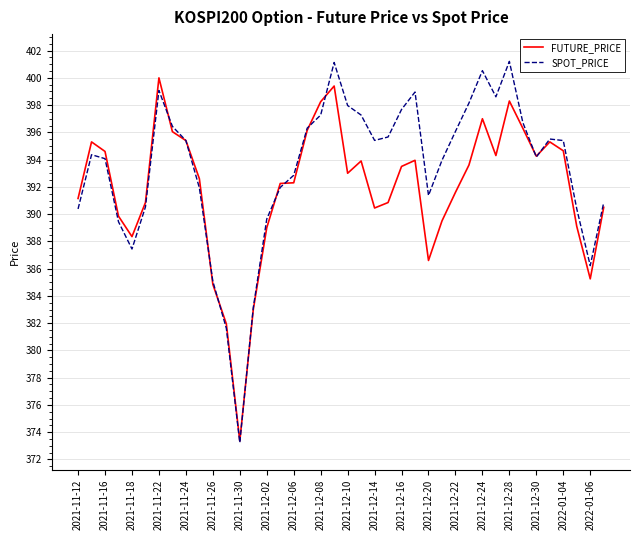

Rank the series by their average value, from highest to lowest.

SPOT_PRICE, FUTURE_PRICE